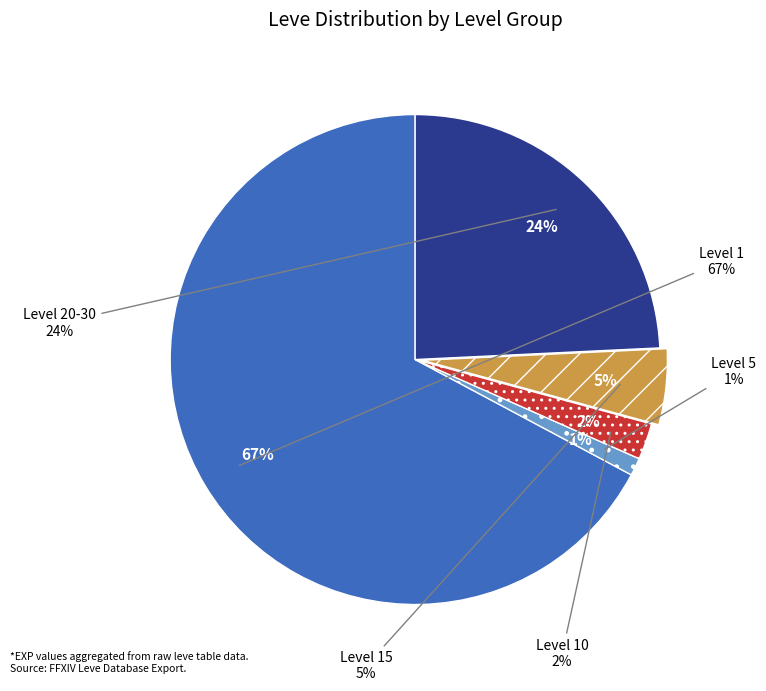

Is there a majority slice in this chart?

No